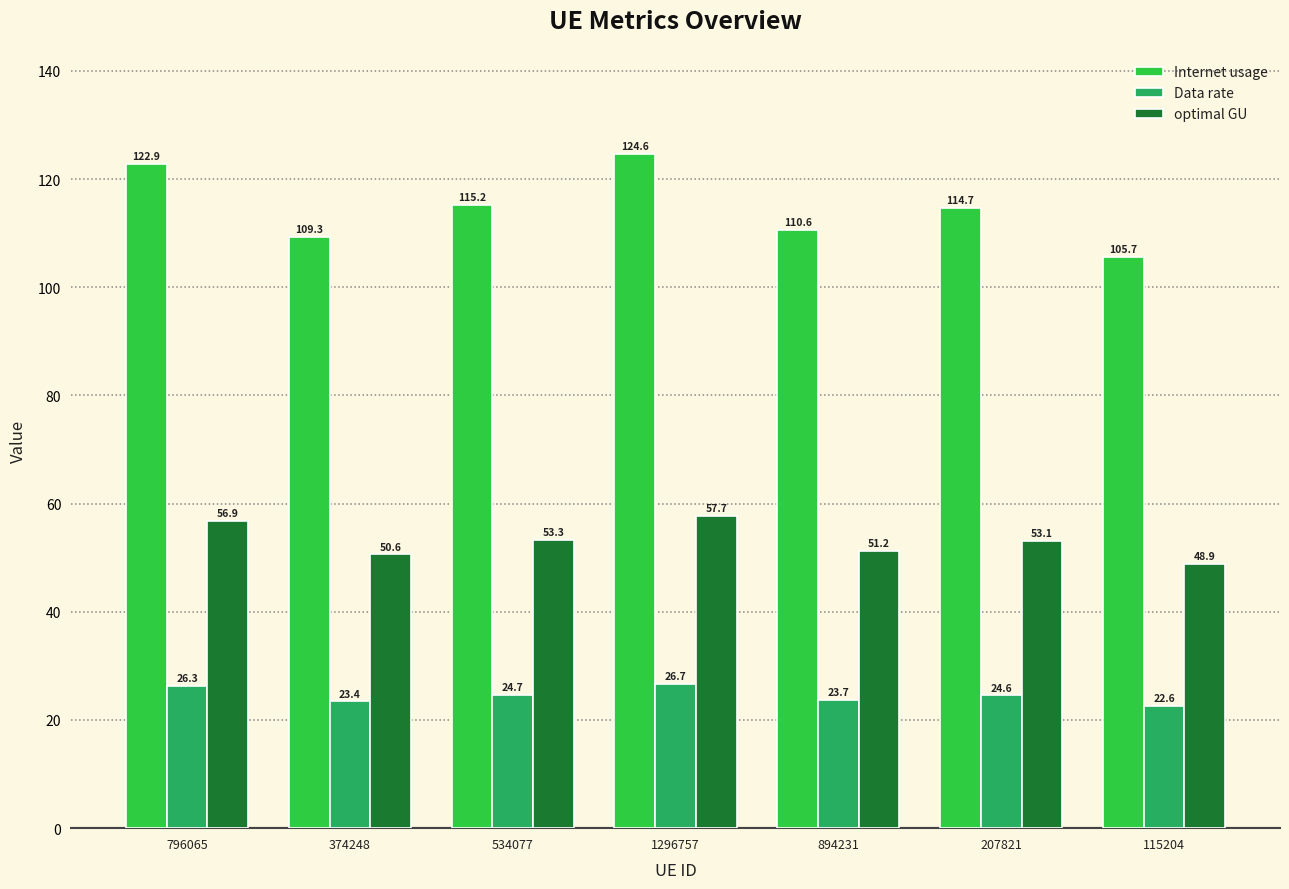

What is the minimum value shown in the chart?

22.6